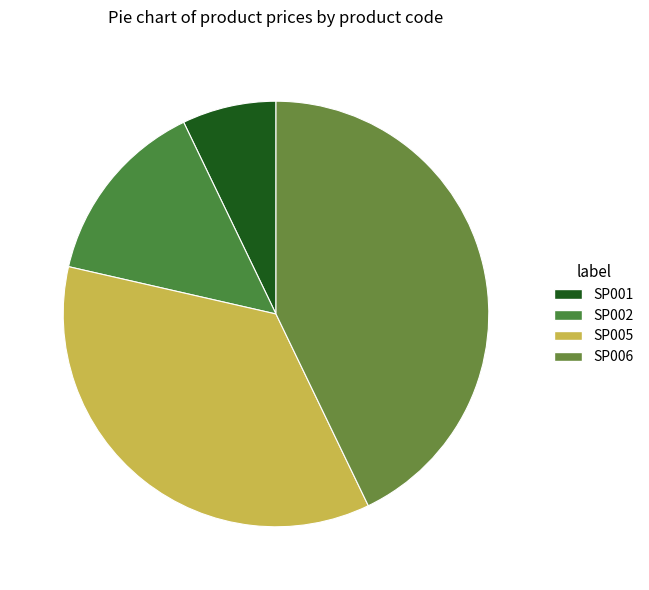

Between SP006 and SP005, which is larger?

SP006